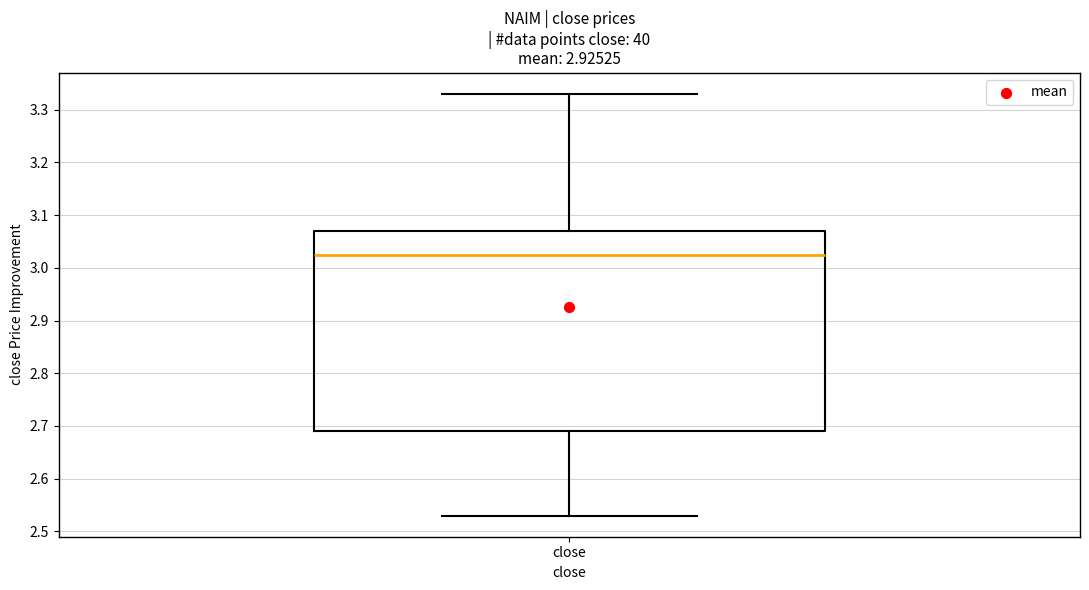

Transcribe this box plot: give where the median line is, the range the box spans, and where the two whiskers end, as read against the y-axis. The values are not printed on the chart, so give them approximately, as read against the axis.

median 3.03, box 2.69 to 3.07, whiskers 2.53 to 3.33